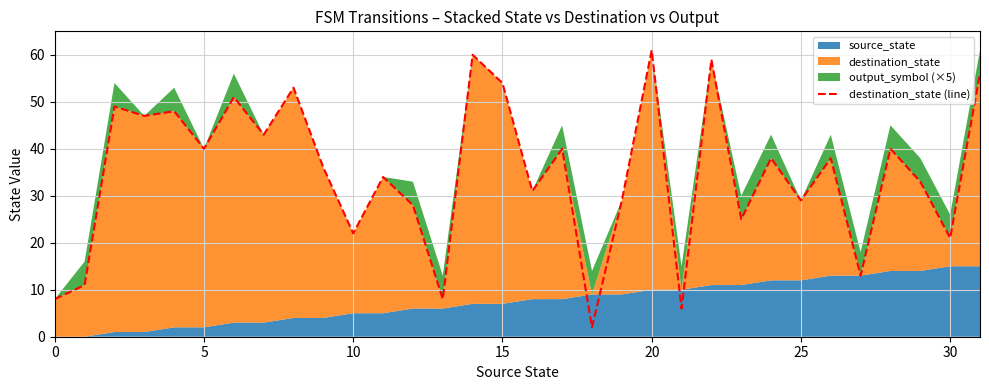

What is the greatest value displayed?

61